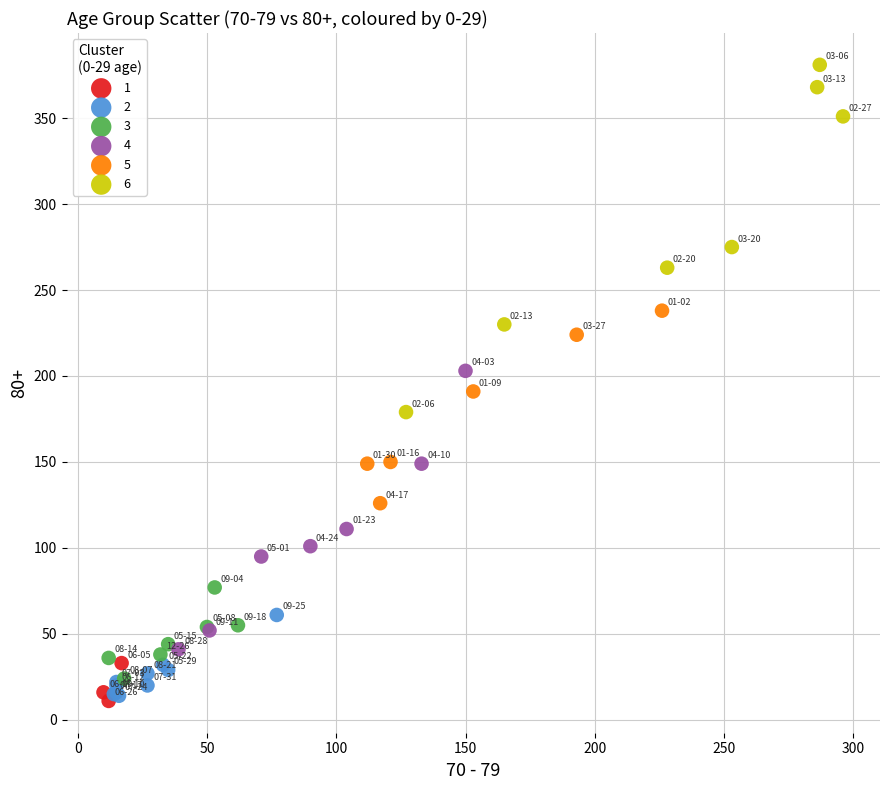

What are all the series names shown in the legend?

1, 2, 3, 4, 5, 6